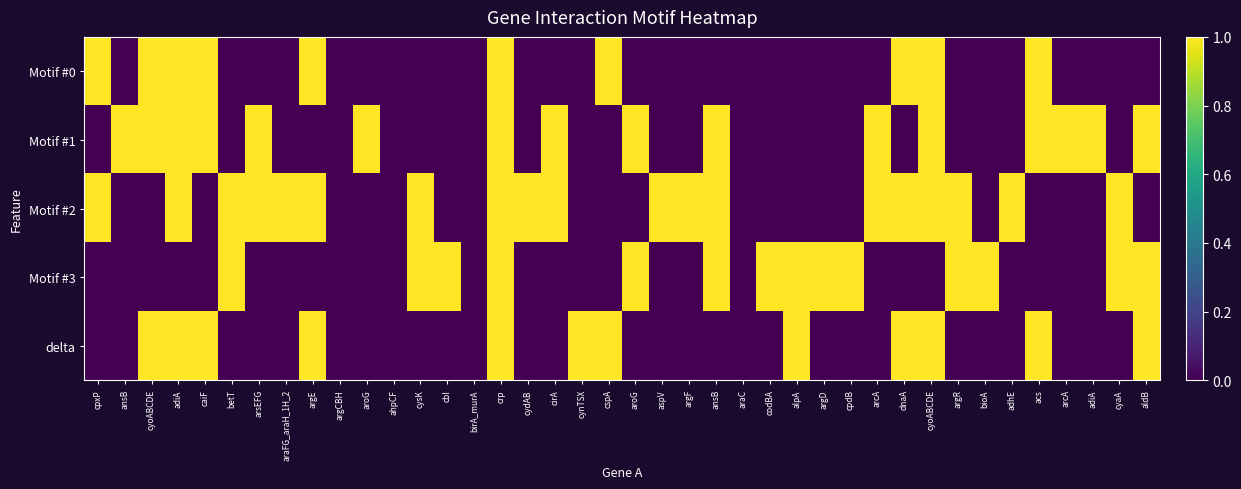

Reading left to right, list all the values displayed in this chart.

Motif #0: cpxP=1	ansB=0	cyoABCDE=1	adiA=1	caiF=1	betT=0	arsEFG=0	araFG_araH_1H_2=0	argE=1	argCBH=0	aroG=0	ahpCF=0	cysK=0	cbl=0	birA_murA=0	crp=1	cydAB=0	cirA=0	cynTSX=0	cspA=1	aroG=0	aspV=0	argF=0	ansB=0	araC=0	codBA=0	alpA=0	argD=0	cpdB=0	arcA=0	dnaA=1	cyoABCDE=1	argR=0	bioA=0	adhE=0	acs=1	arcA=0	adiA=0	cyaA=0	aldB=0
Motif #1: cpxP=0	ansB=1	cyoABCDE=1	adiA=1	caiF=1	betT=0	arsEFG=1	araFG_araH_1H_2=0	argE=0	argCBH=0	aroG=1	ahpCF=0	cysK=0	cbl=0	birA_murA=0	crp=1	cydAB=0	cirA=1	cynTSX=0	cspA=0	aroG=1	aspV=0	argF=0	ansB=1	araC=0	codBA=0	alpA=0	argD=0	cpdB=0	arcA=1	dnaA=0	cyoABCDE=1	argR=0	bioA=0	adhE=0	acs=1	arcA=1	adiA=1	cyaA=0	aldB=1
Motif #2: cpxP=1	ansB=0	cyoABCDE=0	adiA=1	caiF=0	betT=1	arsEFG=1	araFG_araH_1H_2=1	argE=1	argCBH=0	aroG=0	ahpCF=0	cysK=1	cbl=0	birA_murA=0	crp=1	cydAB=1	cirA=1	cynTSX=0	cspA=0	aroG=0	aspV=1	argF=1	ansB=1	araC=0	codBA=0	alpA=0	argD=0	cpdB=0	arcA=1	dnaA=1	cyoABCDE=1	argR=1	bioA=0	adhE=1	acs=0	arcA=0	adiA=0	cyaA=1	aldB=0
Motif #3: cpxP=0	ansB=0	cyoABCDE=0	adiA=0	caiF=0	betT=1	arsEFG=0	araFG_araH_1H_2=0	argE=0	argCBH=0	aroG=0	ahpCF=0	cysK=1	cbl=1	birA_murA=0	crp=1	cydAB=0	cirA=0	cynTSX=0	cspA=0	aroG=1	aspV=0	argF=0	ansB=1	araC=0	codBA=1	alpA=1	argD=1	cpdB=1	arcA=0	dnaA=0	cyoABCDE=0	argR=1	bioA=1	adhE=0	acs=0	arcA=0	adiA=0	cyaA=1	aldB=1
delta: cpxP=0	ansB=0	cyoABCDE=1	adiA=1	caiF=1	betT=0	arsEFG=0	araFG_araH_1H_2=0	argE=1	argCBH=0	aroG=0	ahpCF=0	cysK=0	cbl=0	birA_murA=0	crp=1	cydAB=0	cirA=0	cynTSX=1	cspA=1	aroG=0	aspV=0	argF=0	ansB=0	araC=0	codBA=0	alpA=1	argD=0	cpdB=0	arcA=0	dnaA=1	cyoABCDE=1	argR=0	bioA=0	adhE=0	acs=1	arcA=0	adiA=0	cyaA=0	aldB=1